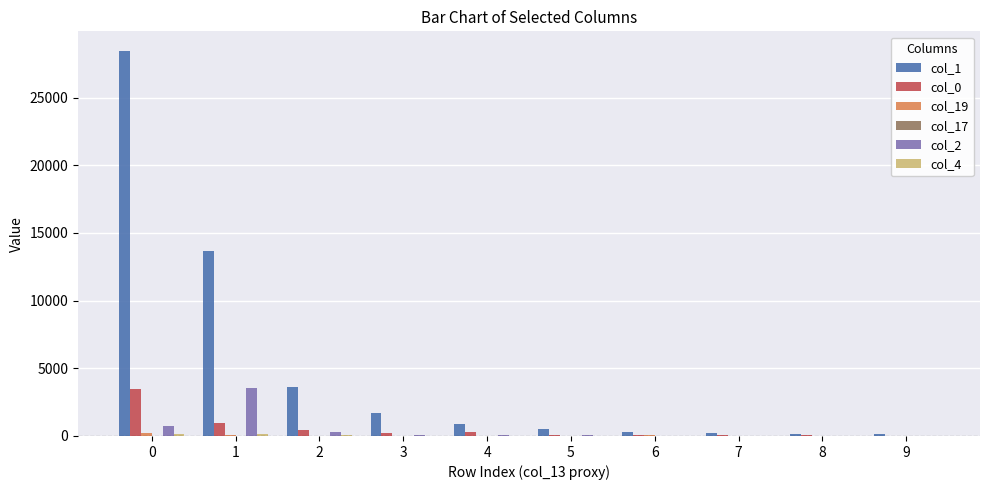

Which series has the largest total across all categories?

col_1